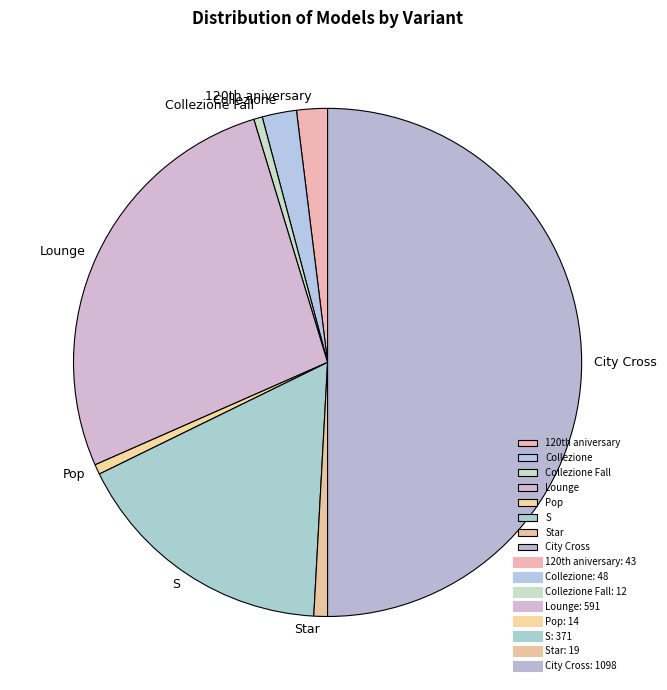

Does Collezione account for over 50% of the chart?

No